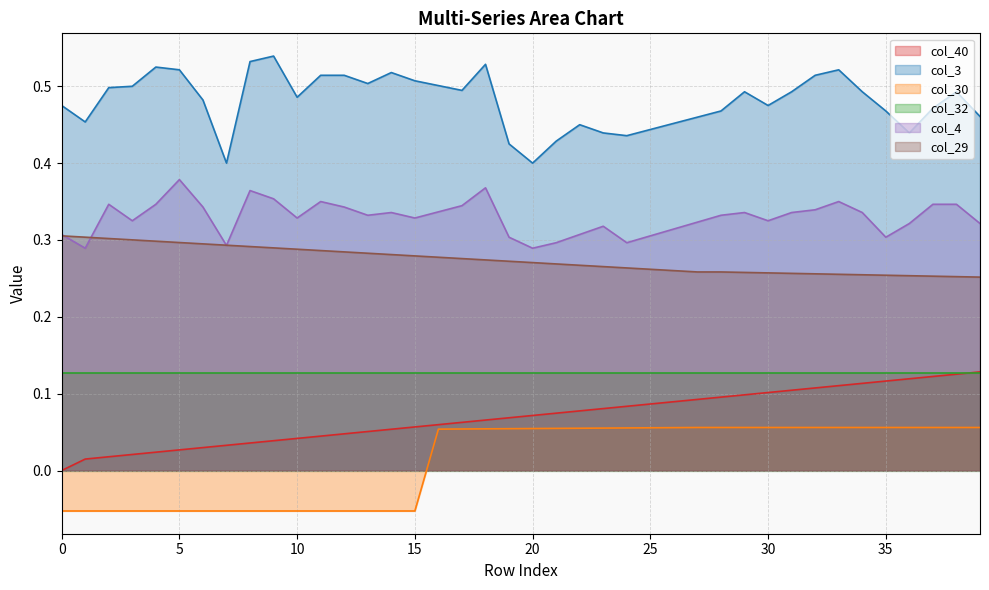

Is it true that col_30 equals 0.1 at 19?

True